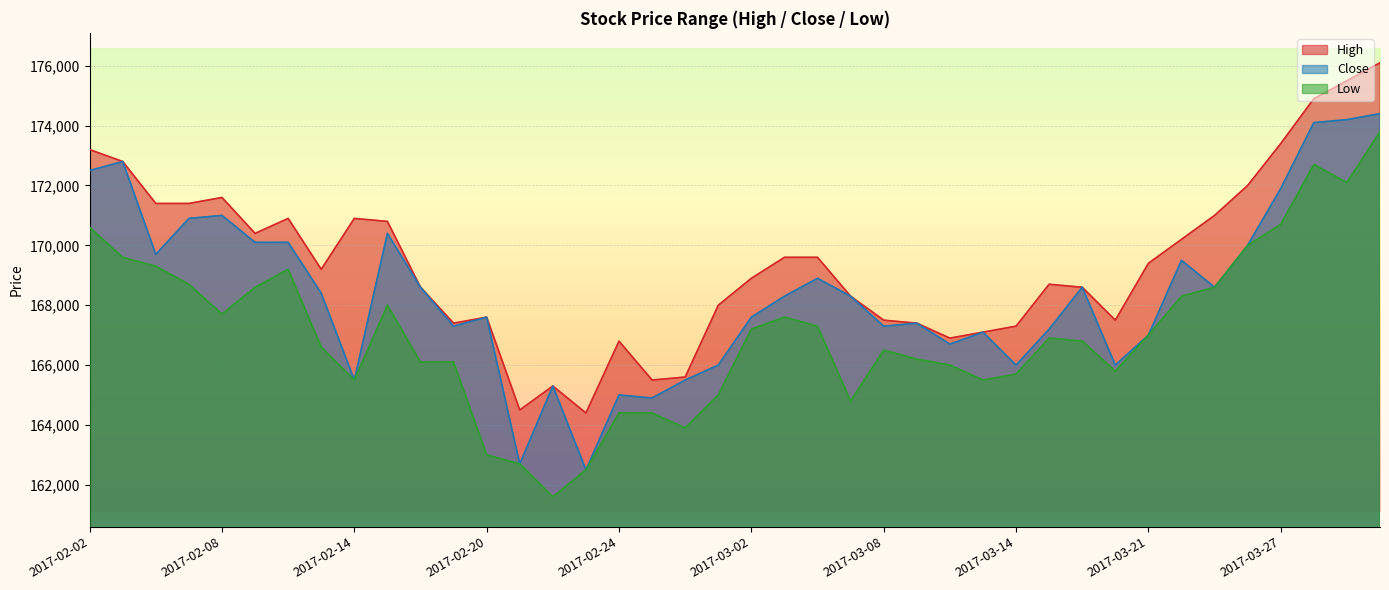

What is the sum of the Low values at 2017-02-17 and 2017-03-08?

332600